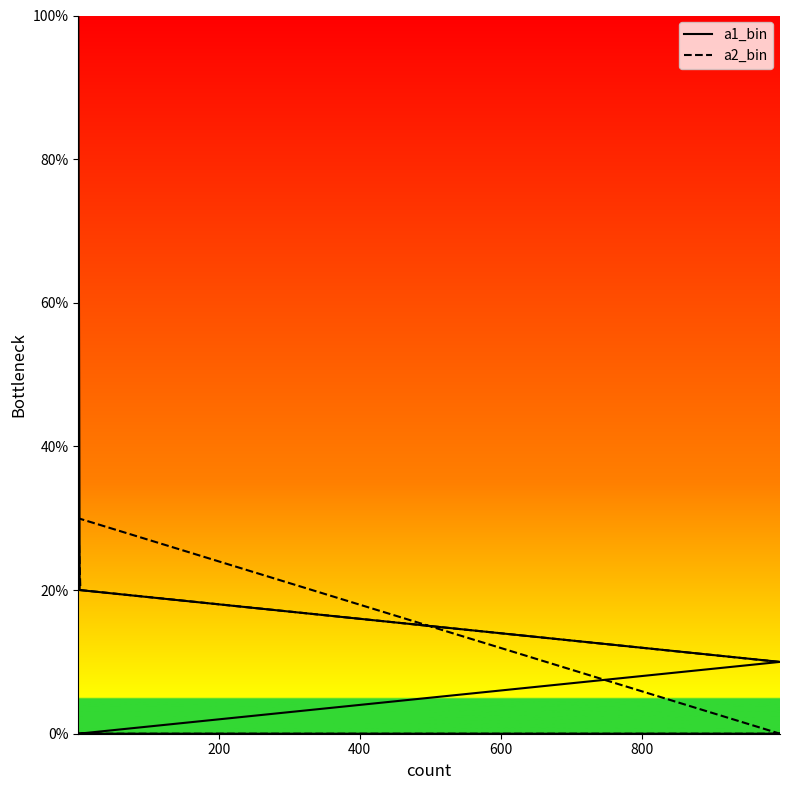

How many values in a1_bin are above zero?

3